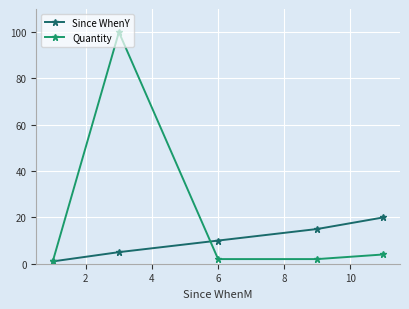

Reading left to right, transcribe all the data shown in this chart.

Since WhenY: 1	5	10	15	20
Quantity: 1	100	2	2	4